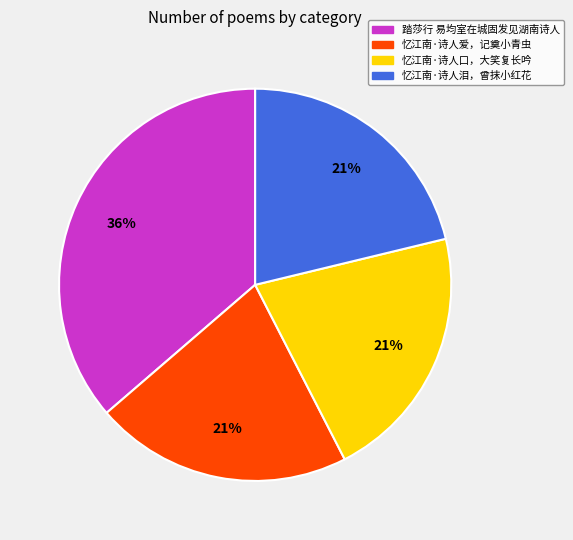

Count the number of slices in the pie.

4